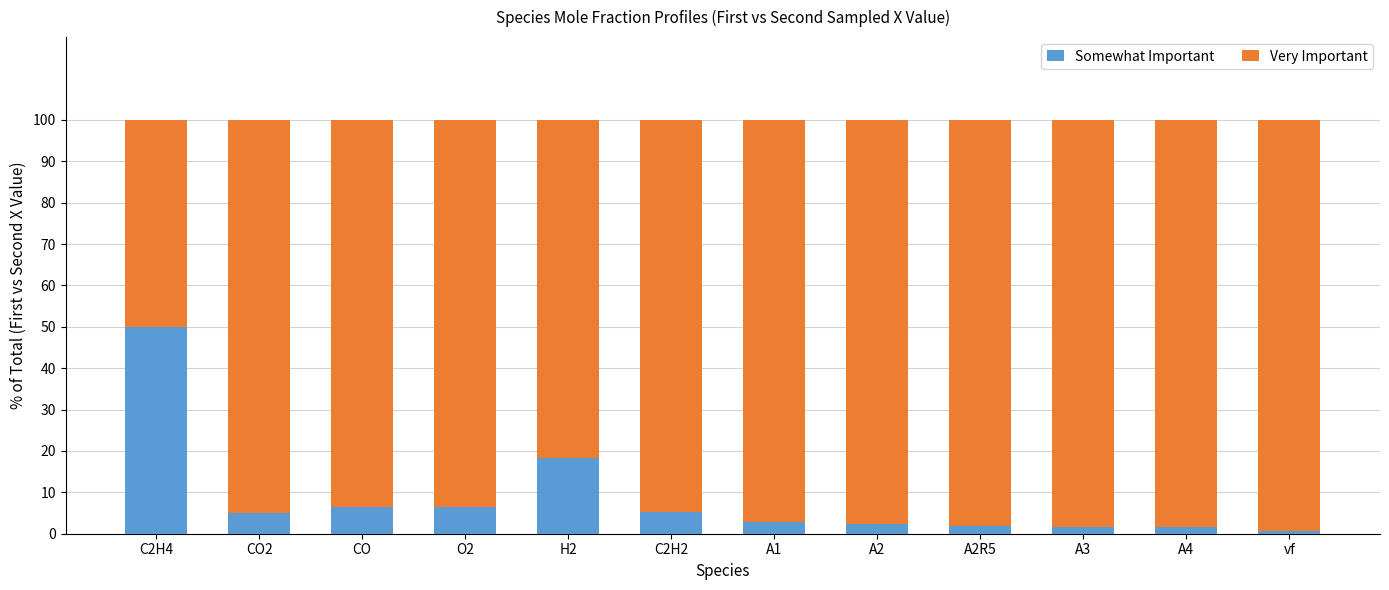

What is the total value across all series at A1?

100.0